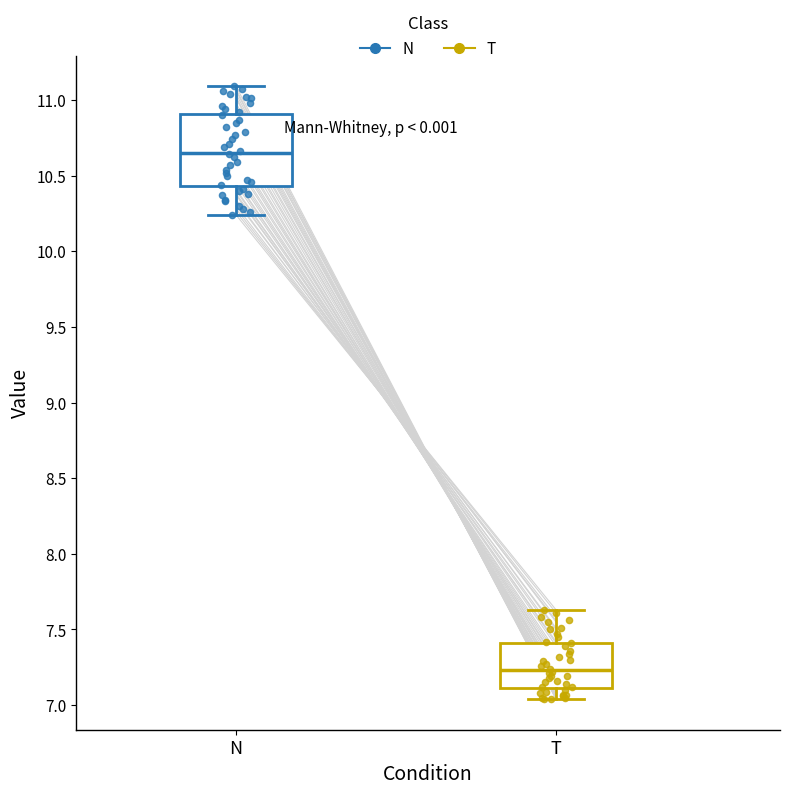

Reading left to right, transcribe this box plot: for each box, give where its median line is, the range the box spans, and where its two whiskers end, as read against the y-axis. The values are not printed on the chart, so give them approximately, as read against the axis.

N: median 10.65, box 10.45 to 10.90, whiskers 10.25 to 11.10
T: median 7.25, box 7.10 to 7.40, whiskers 7.05 to 7.65